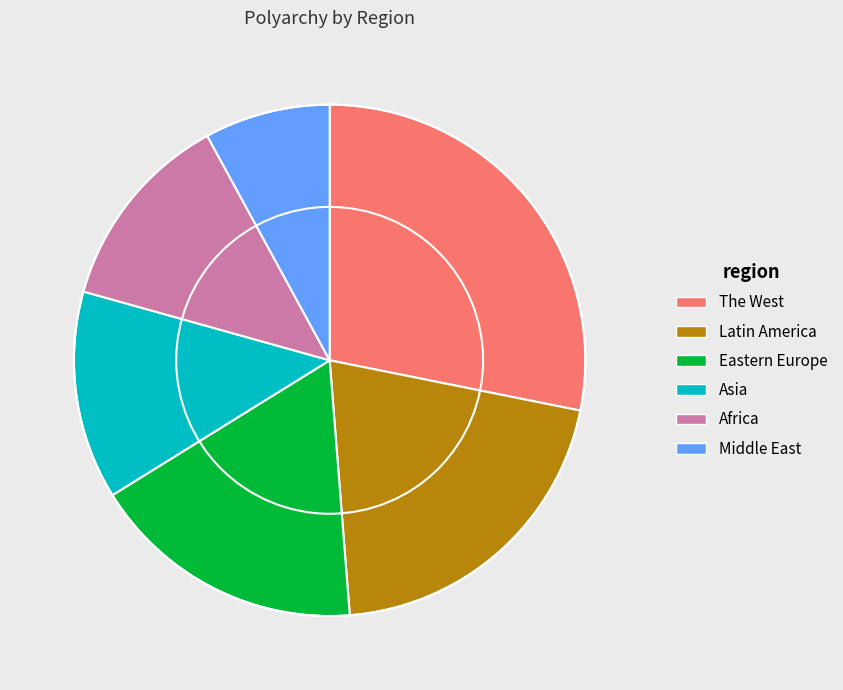

Does Africa account for over 50% of the chart?

No